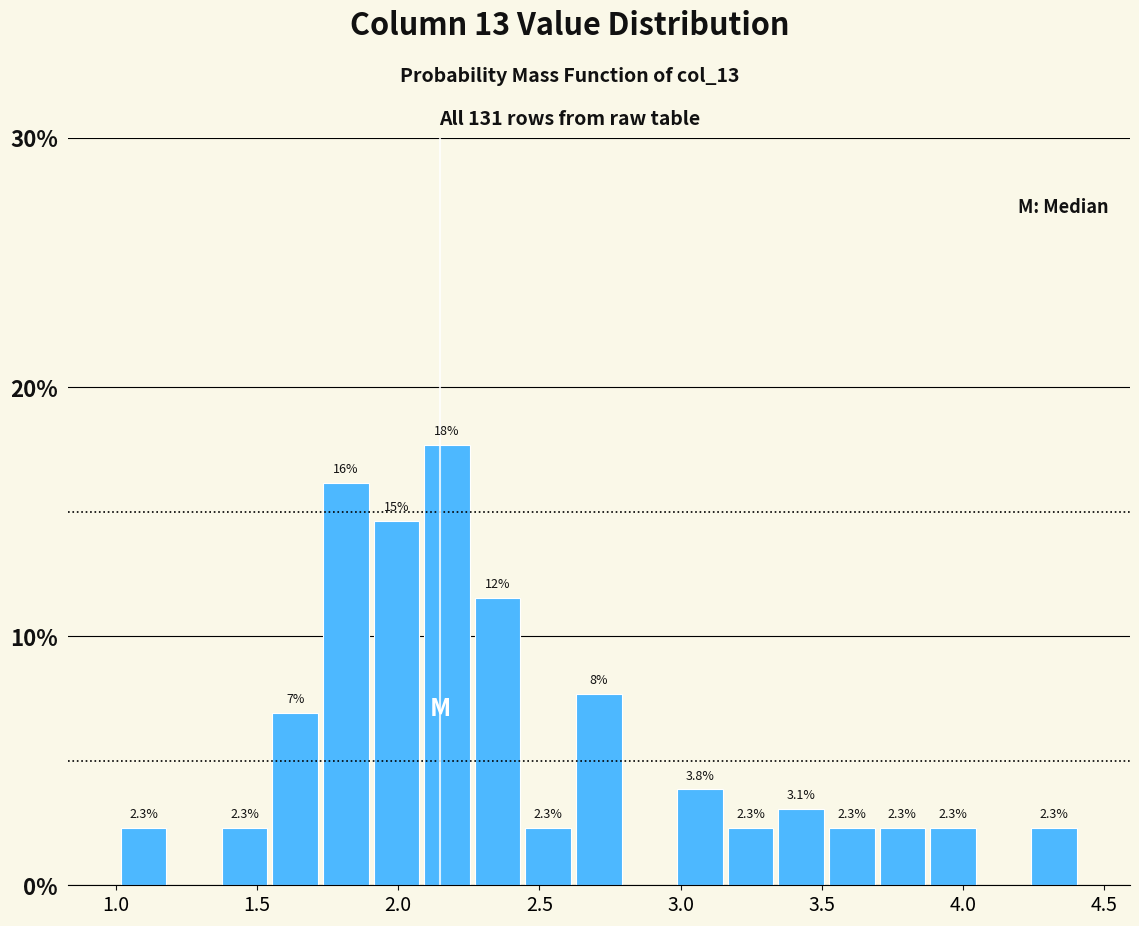

Read against the x-axis, roughly where is the centre of the tallest bar?

2.15